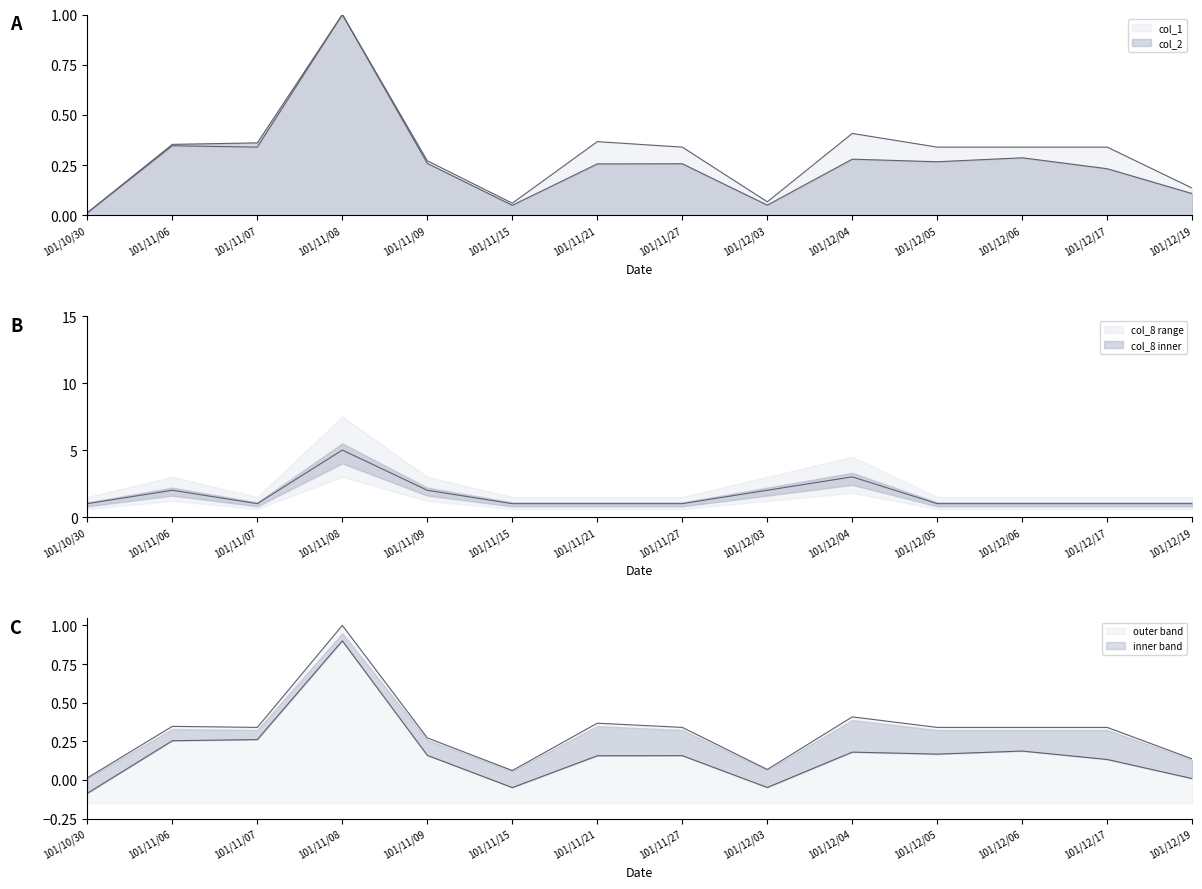

How many data points does each series have?

14